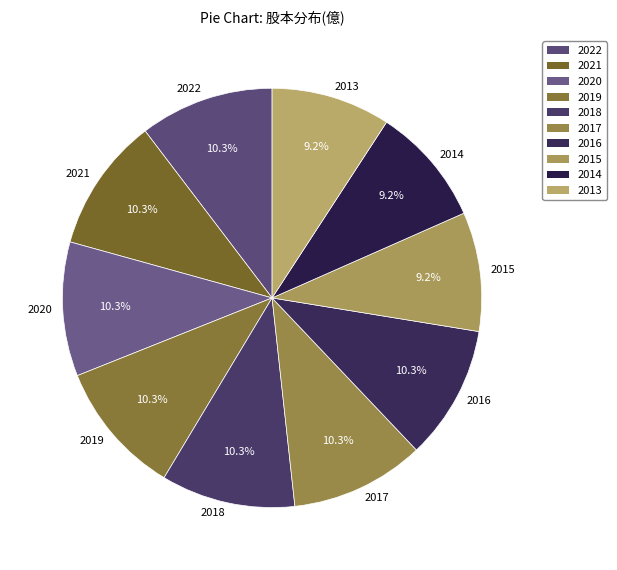

Is 2020 the majority of the pie?

No